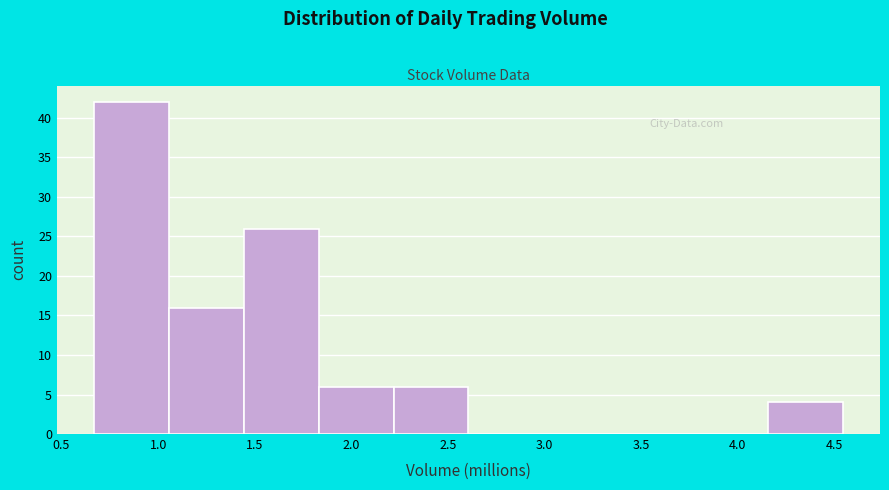

Reading left to right, list every bar in this chart as the range it spans on the x-axis followed by its height. Neither the bar edges nor the heights are printed on the chart, so give them approximately, as read against the axes.

0.65 to 1.05: 42
1.05 to 1.45: 16
1.45 to 1.85: 26
1.85 to 2.20: 6
2.20 to 2.60: 6
2.60 to 3.00: 0
3.00 to 3.40: 0
3.40 to 3.75: 0
3.75 to 4.15: 0
4.15 to 4.55: 4